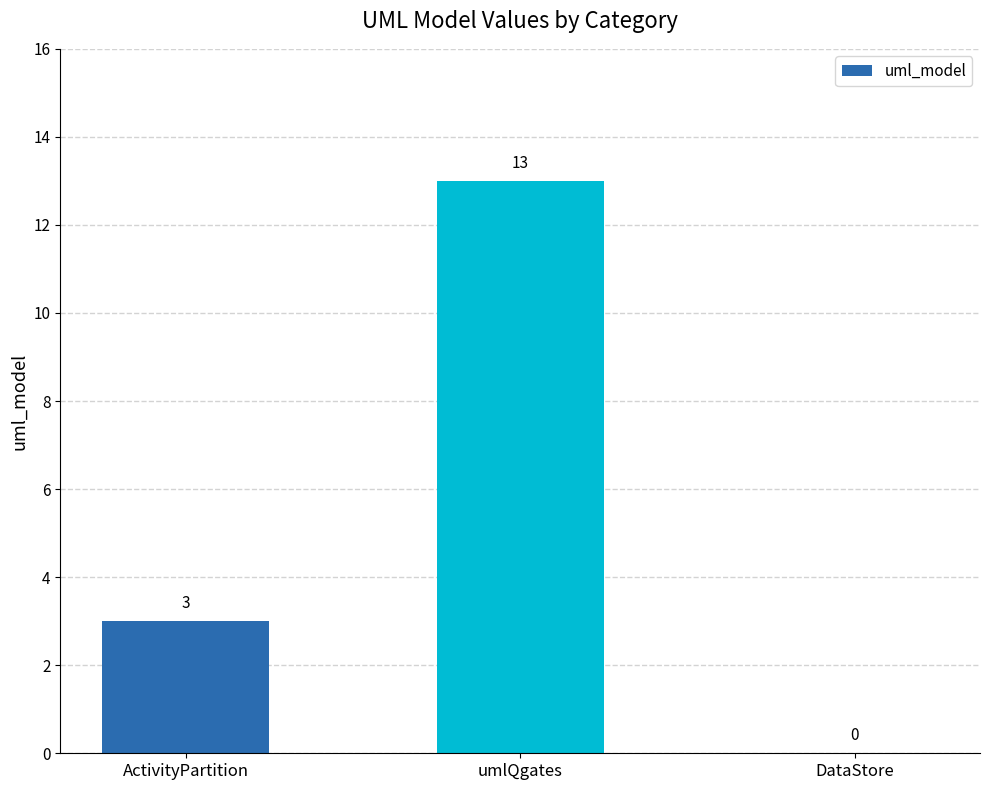

How many values are between 0 and 13?

3